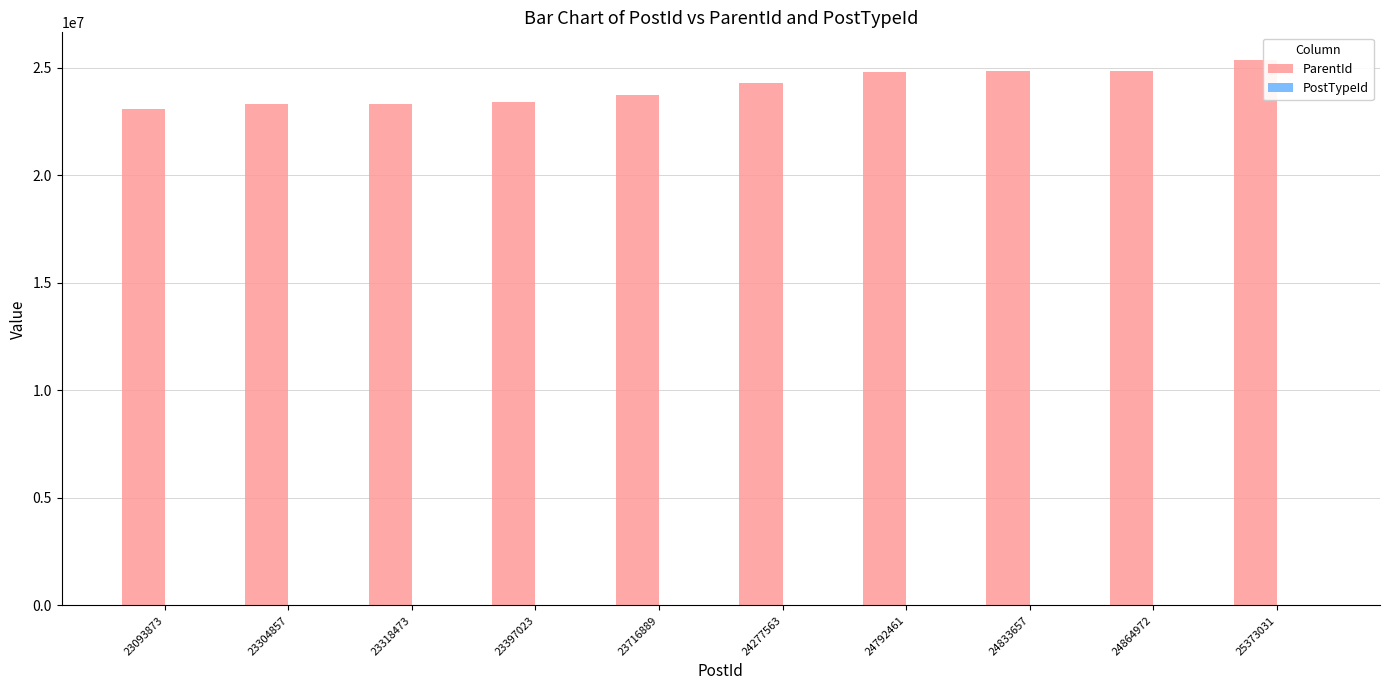

The ParentId series shows 33756268 at 24864972. True or false?

False